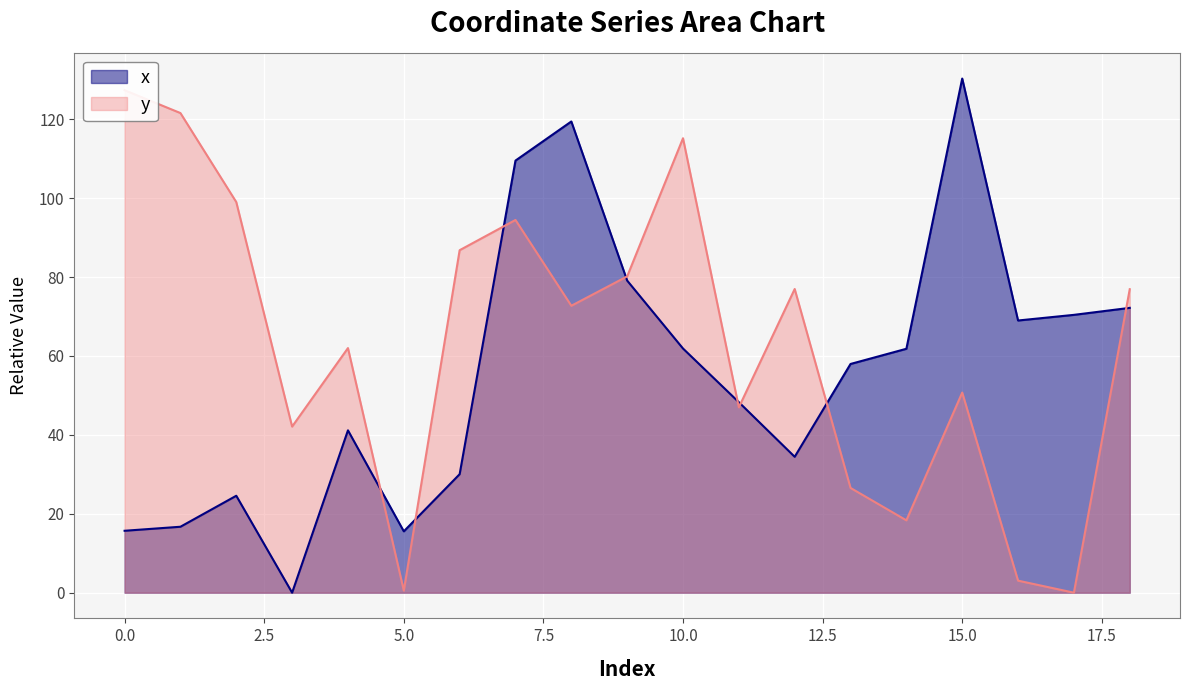

Reading left to right, transcribe all the data shown in this chart.

x: 15.7	16.7	24.6	0.0	41.1	15.5	30.0	109.5	119.4	79.1	61.9	48.3	34.4	58.0	61.8	130.3	69.0	70.4	72.2
y: 127.3	121.6	99.0	42.1	62.0	0.5	86.8	94.5	72.7	80.2	115.2	47.0	77.0	26.5	18.3	50.7	3.0	0.0	76.9